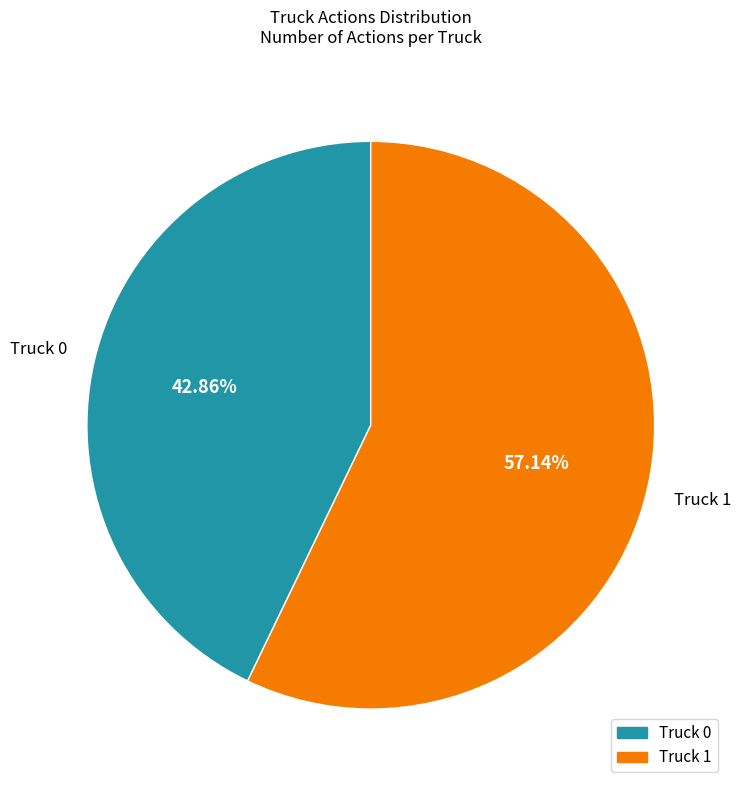

To the nearest percent, what is the difference between the largest and smallest slice percentages?

14%